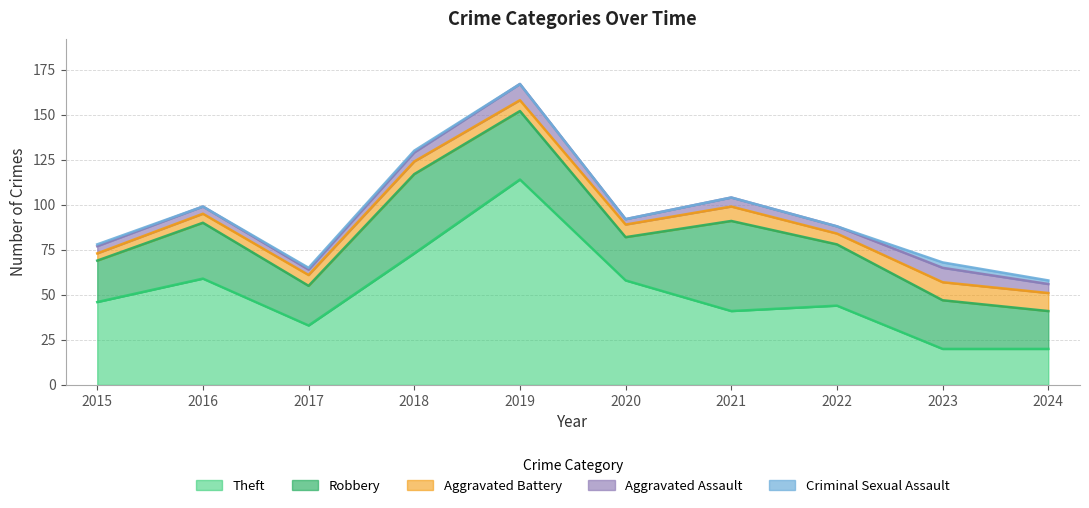

Is the value of Aggravated Battery at 2017 greater than the value of Theft at 2020?

No